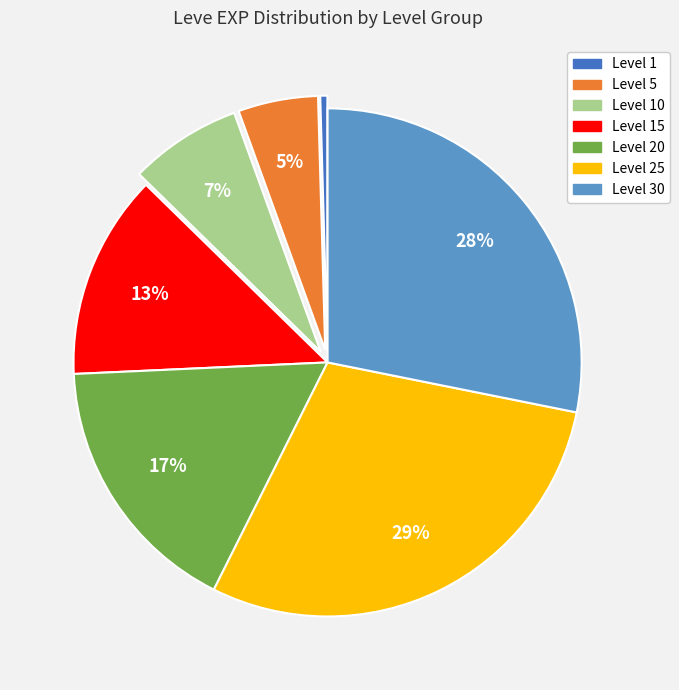

Is there any slice that represents more than half of the pie?

No